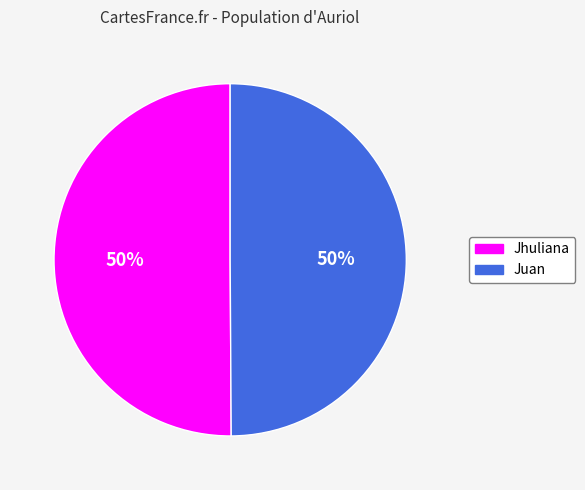

What is the ratio of the value at Juan to the value at Jhuliana?

1.0